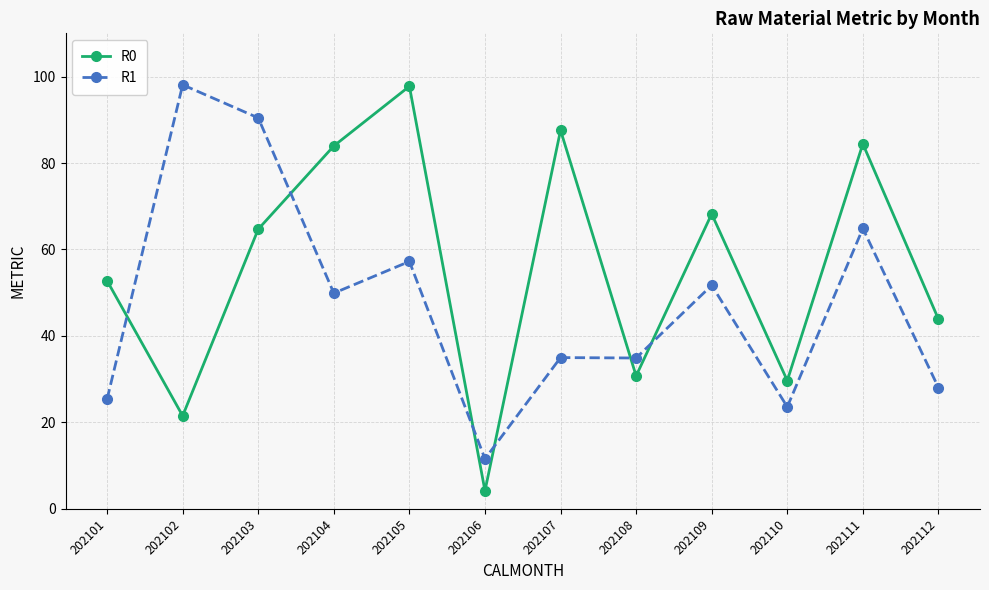

True or false: R0 has a value of 64.7 at 202103.

True